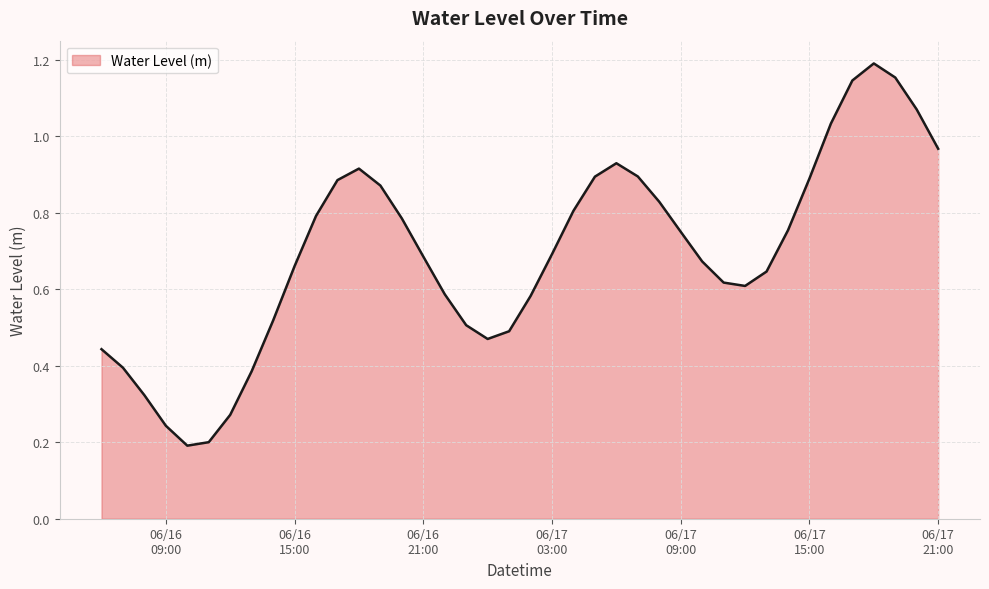

Count the number of categories in the chart.

40